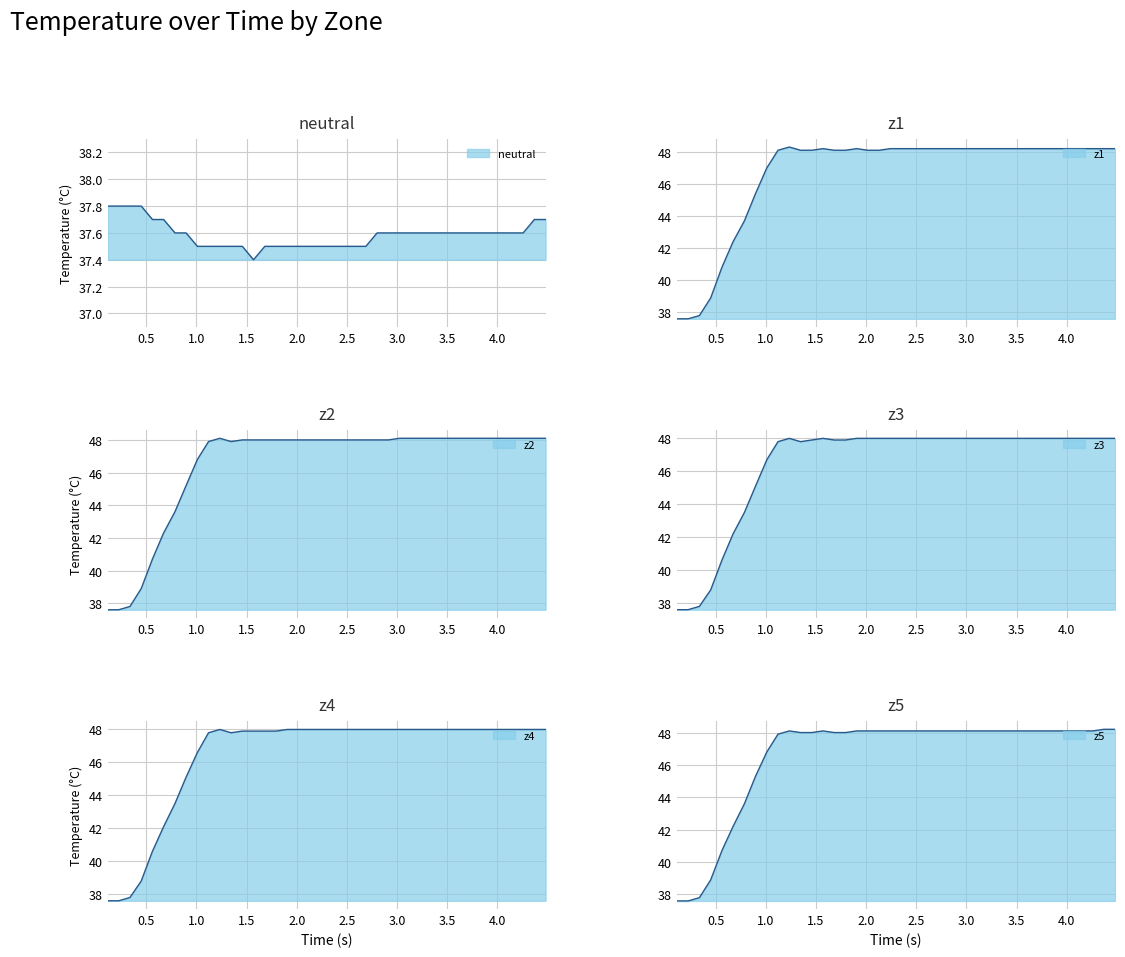

Reading right to left, what are all the values shown in this chart?

neutral: 37.7	37.7	37.6	37.6	37.6	37.6	37.6	37.6	37.6	37.6	37.6	37.6	37.6	37.6	37.6	37.6	37.5	37.5	37.5	37.5	37.5	37.5	37.5	37.5	37.5	37.5	37.4	37.5	37.5	37.5	37.5	37.5	37.6	37.6	37.7	37.7	37.8	37.8	37.8	37.8
z1: 48.2	48.2	48.2	48.2	48.2	48.2	48.2	48.2	48.2	48.2	48.2	48.2	48.2	48.2	48.2	48.2	48.2	48.2	48.2	48.2	48.2	48.1	48.1	48.2	48.1	48.1	48.2	48.1	48.1	48.3	48.1	47.0	45.4	43.7	42.4	40.8	38.9	37.8	37.6	37.6
z2: 48.1	48.1	48.1	48.1	48.1	48.1	48.1	48.1	48.1	48.1	48.1	48.1	48.1	48.1	48.0	48.0	48.0	48.0	48.0	48.0	48.0	48.0	48.0	48.0	48.0	48.0	48.0	48.0	47.9	48.1	47.9	46.8	45.2	43.6	42.3	40.7	38.9	37.8	37.6	37.6
z3: 48.0	48.0	48.0	48.0	48.0	48.0	48.0	48.0	48.0	48.0	48.0	48.0	48.0	48.0	48.0	48.0	48.0	48.0	48.0	48.0	48.0	48.0	48.0	48.0	47.9	47.9	48.0	47.9	47.8	48.0	47.8	46.7	45.1	43.5	42.2	40.6	38.8	37.8	37.6	37.6
z4: 48.0	48.0	48.0	48.0	48.0	48.0	48.0	48.0	48.0	48.0	48.0	48.0	48.0	48.0	48.0	48.0	48.0	48.0	48.0	48.0	48.0	48.0	48.0	48.0	47.9	47.9	47.9	47.9	47.8	48.0	47.8	46.6	45.1	43.5	42.1	40.6	38.8	37.8	37.6	37.6
z5: 48.2	48.2	48.1	48.1	48.1	48.1	48.1	48.1	48.1	48.1	48.1	48.1	48.1	48.1	48.1	48.1	48.1	48.1	48.1	48.1	48.1	48.1	48.1	48.1	48.0	48.0	48.1	48.0	48.0	48.1	47.9	46.8	45.3	43.6	42.2	40.7	38.9	37.8	37.6	37.6